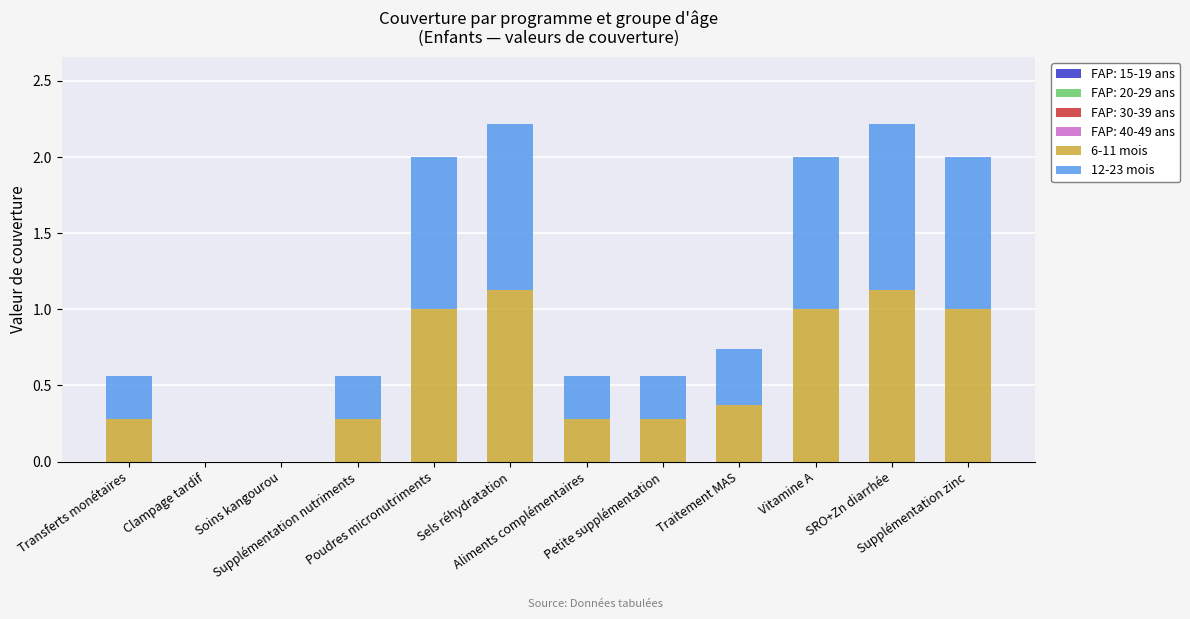

Where is 12-23 mois nearest to the value 0?

Clampage tardif